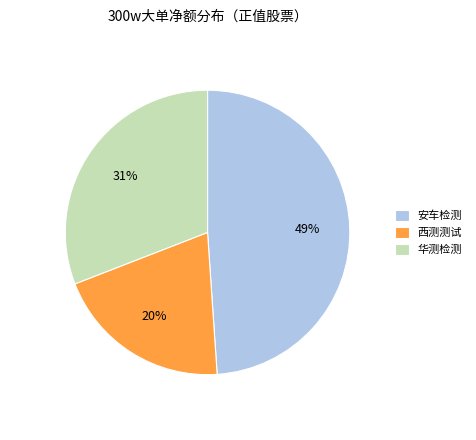

To the nearest percent, what is the difference between the 西测测试 and 安车检测 slice percentages?

29%